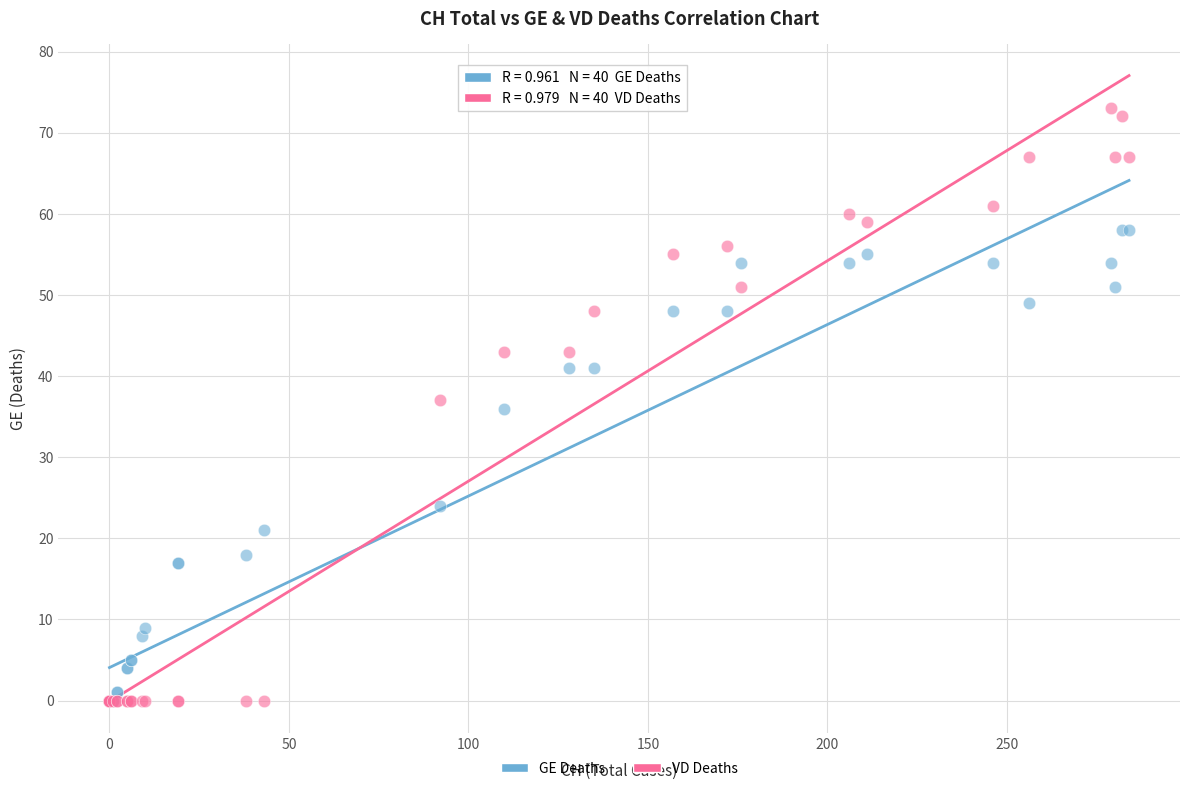

In the GE Deaths series, what Y value is closest to 29?

24